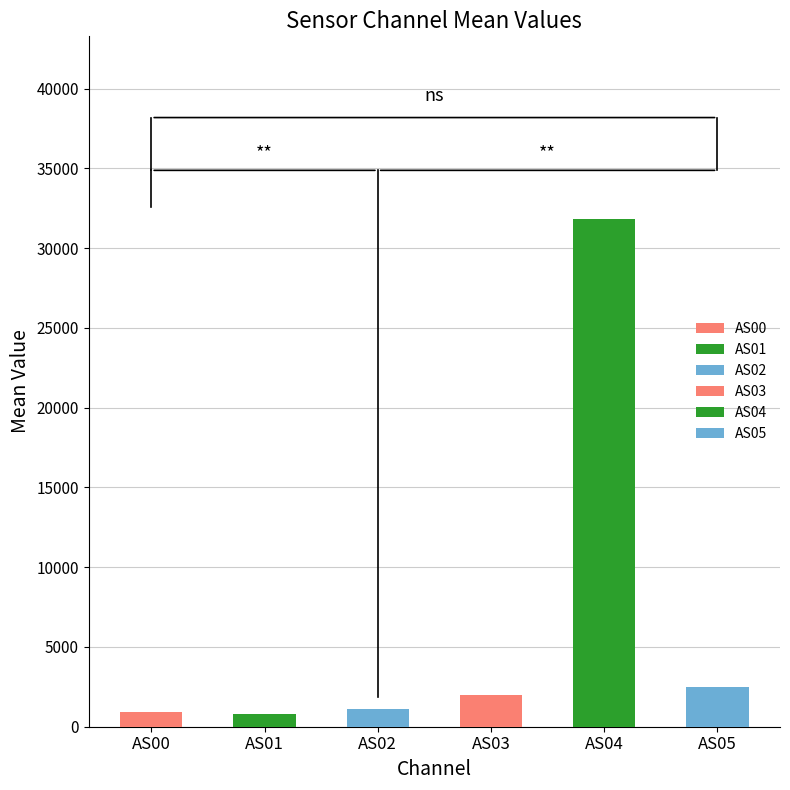

How many series are shown in this chart?

6